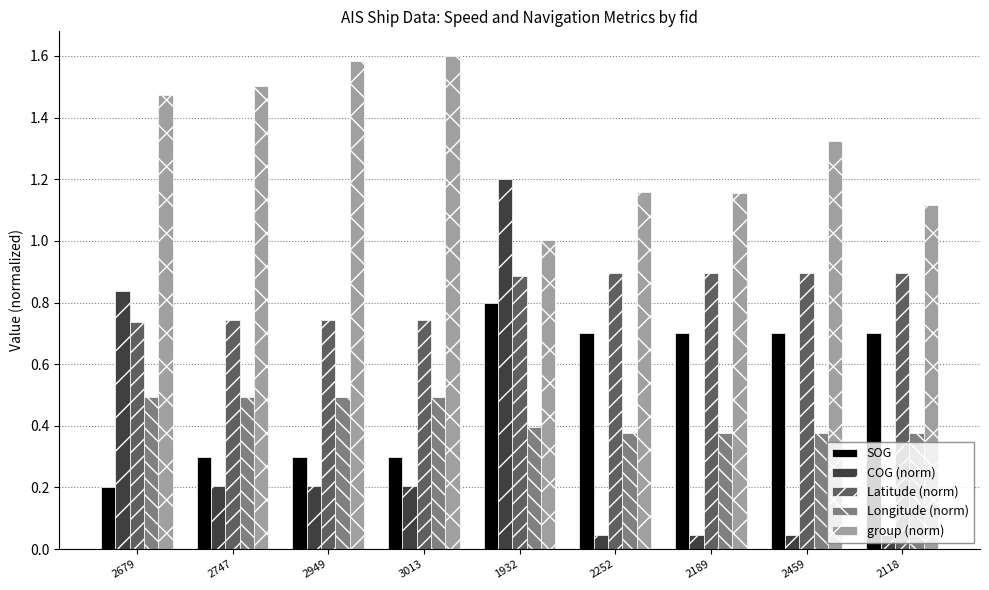

At which category does the chart reach its peak across all series?

3013